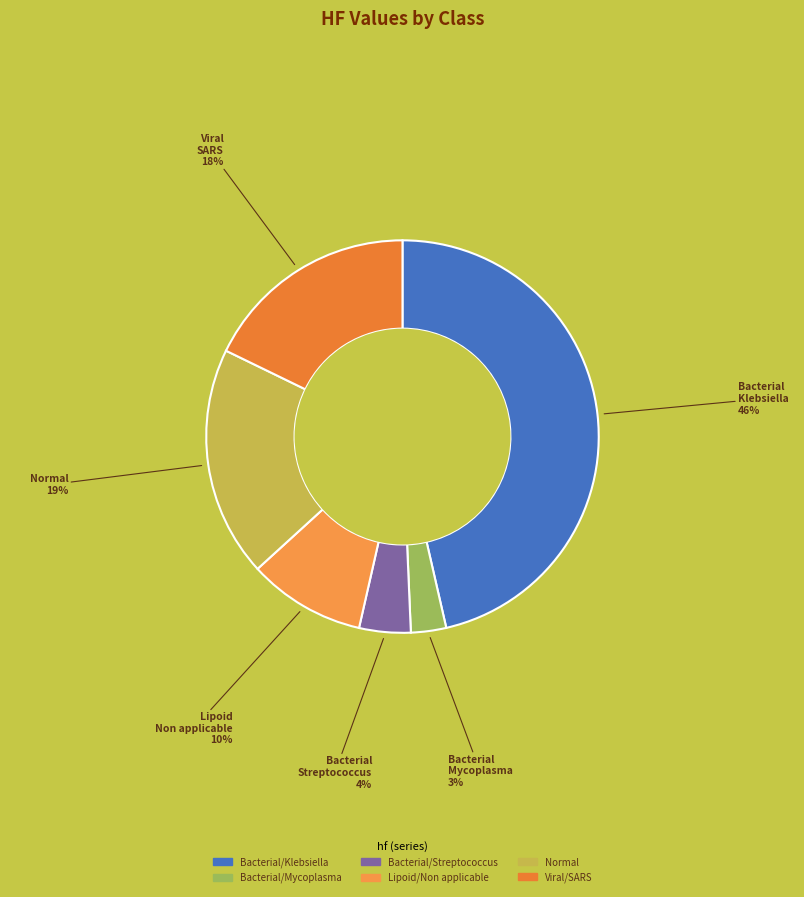

Which slice is the largest?

R/Bacterial/Klebsiella